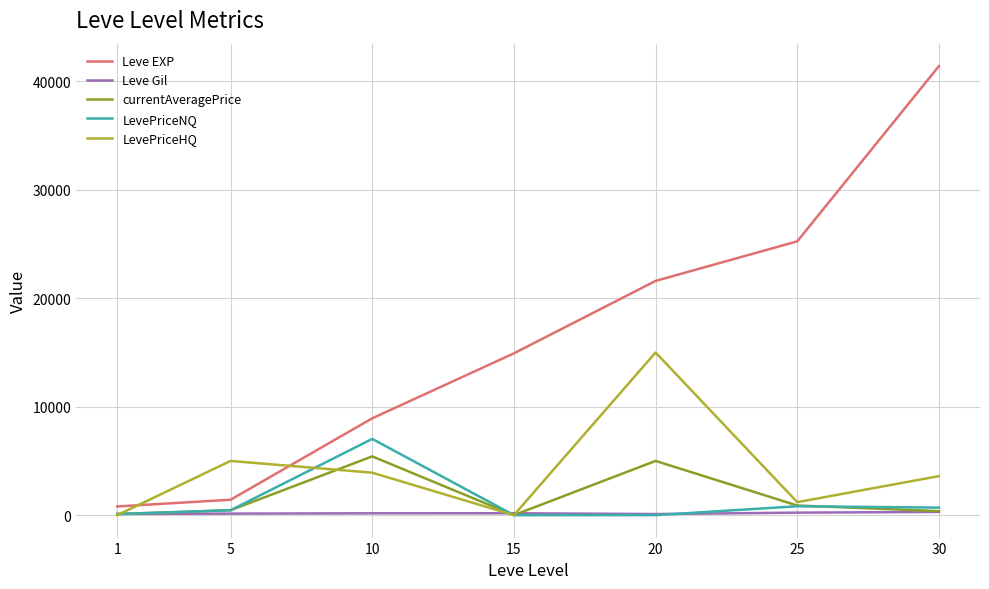

The value of LevePriceNQ at 15 is 3881.4. True or false?

False